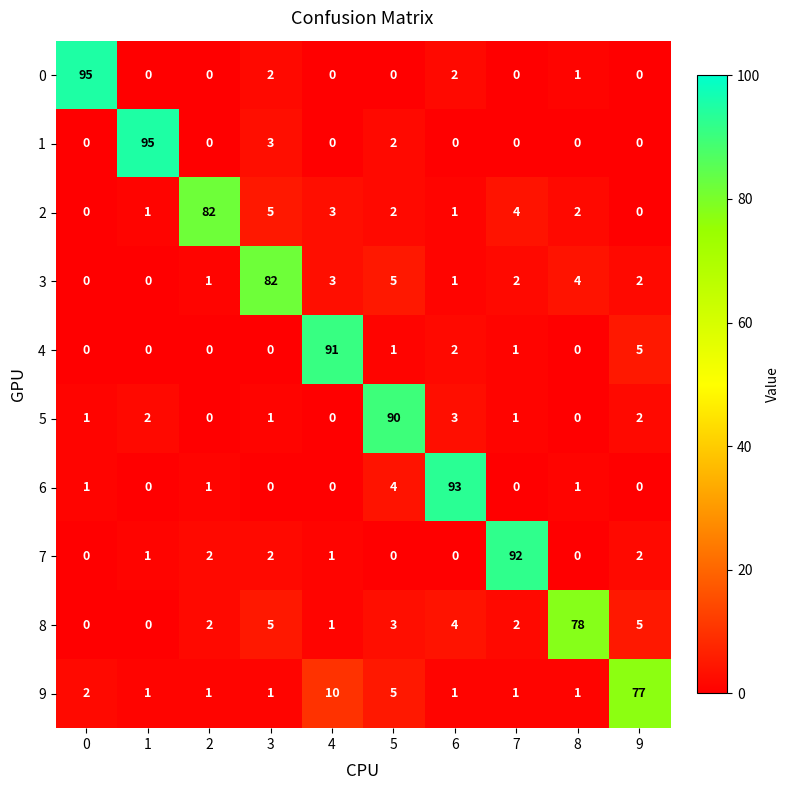

Between 4 and 9, which series saw the biggest shift?

4